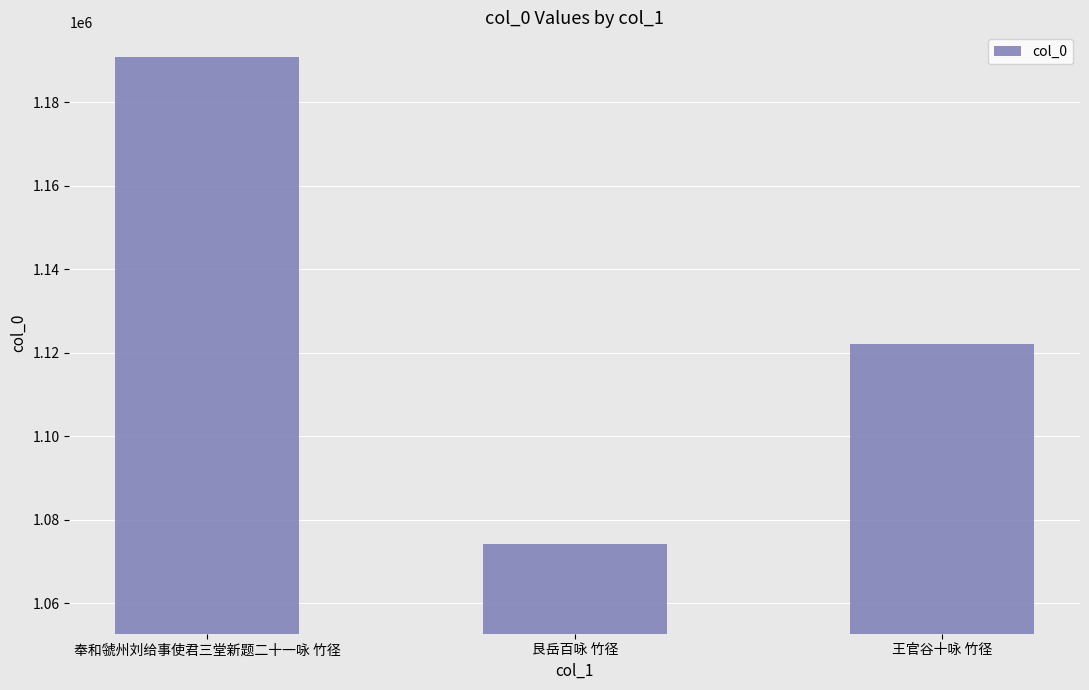

List the labels in order of value, largest first.

奉和虢州刘给事使君三堂新题二十一咏 竹径, 王官谷十咏 竹径, 艮岳百咏 竹径